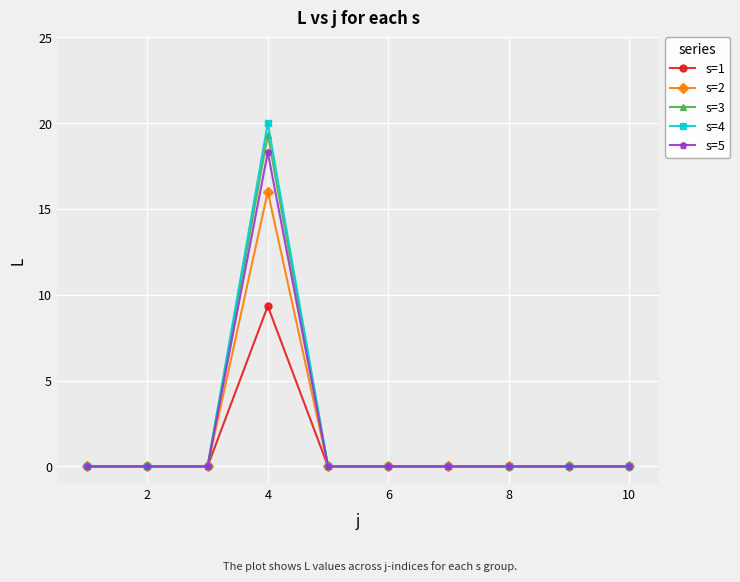

Is this an area chart (filled region under the line)?

No